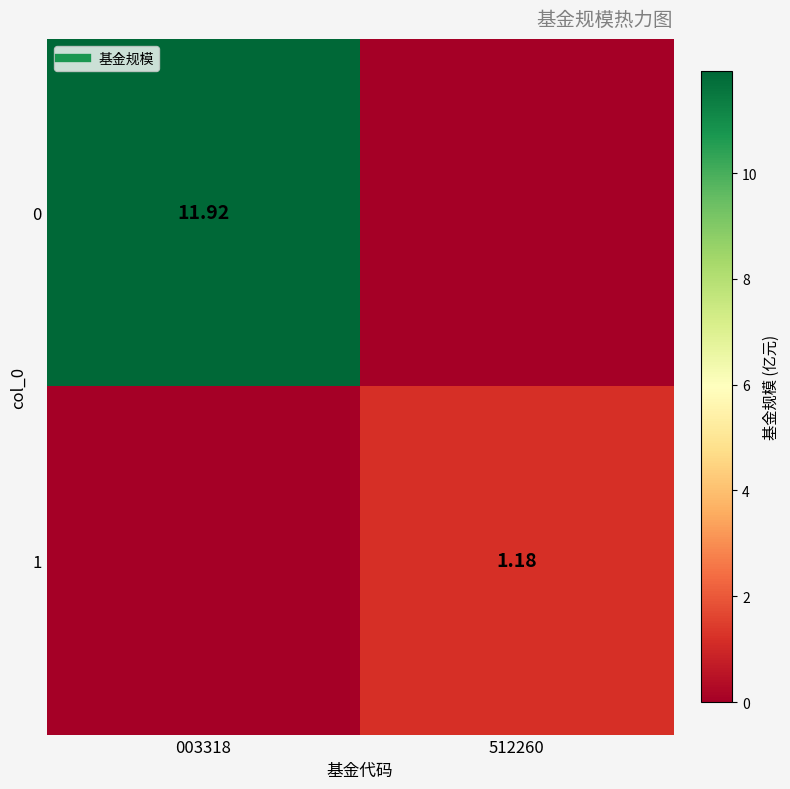

Is the value of 1 at 512260 greater than the value of 0 at 003318?

No